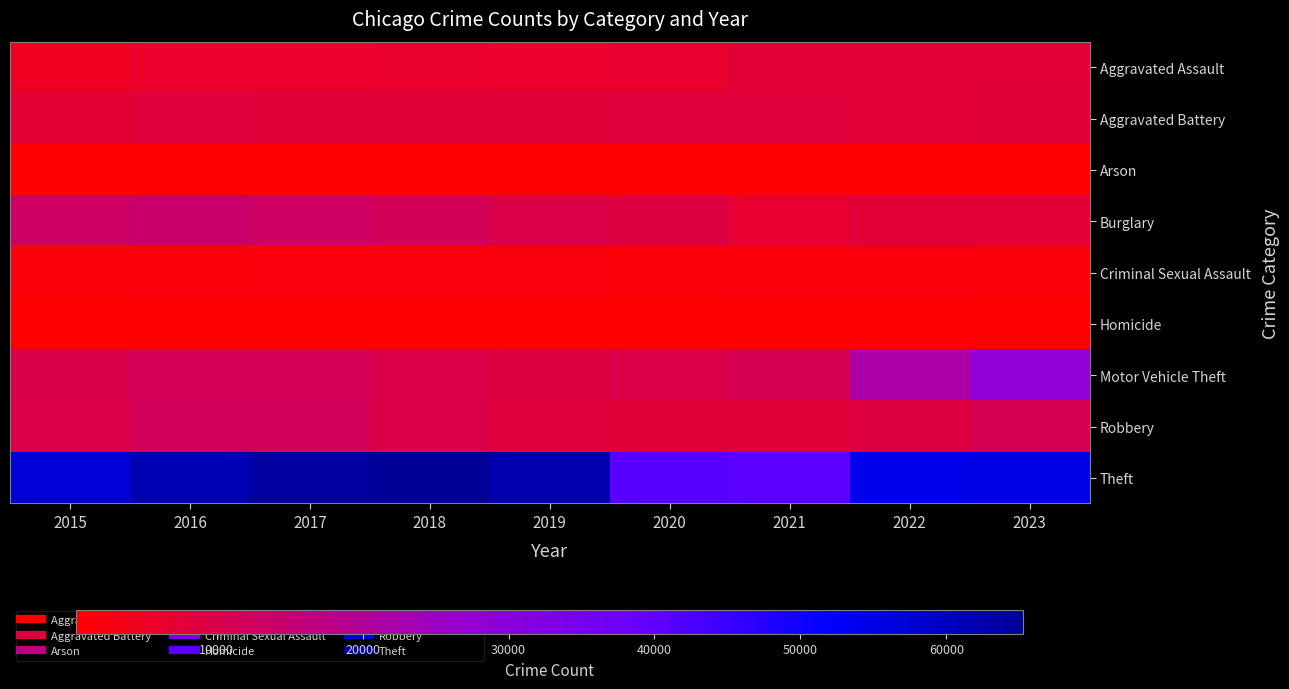

Which has a higher value, 2015 or 2021?

2021